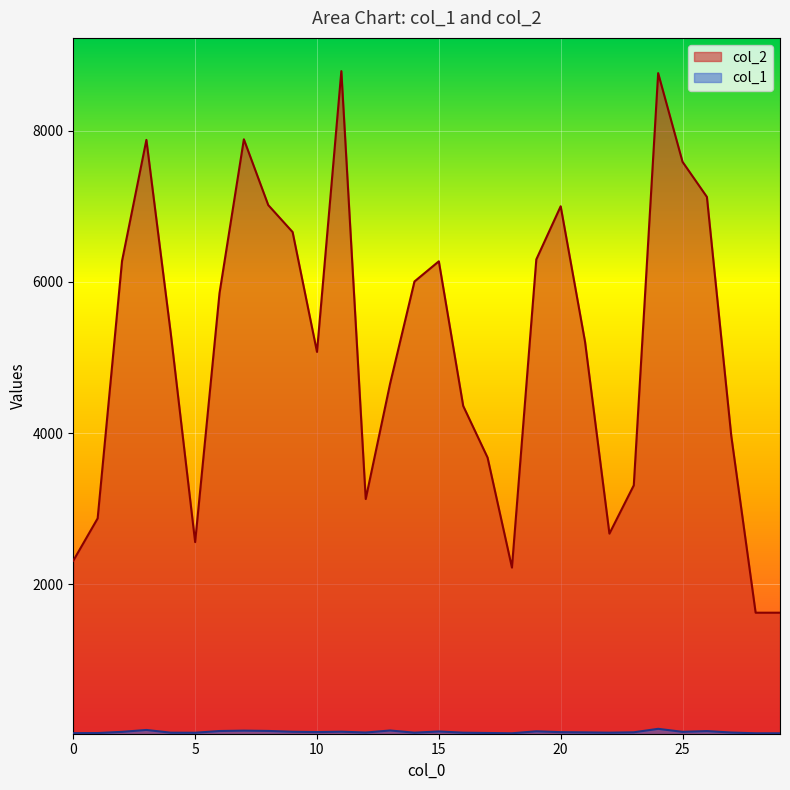

What are all the series names shown in the legend?

col_2, col_1